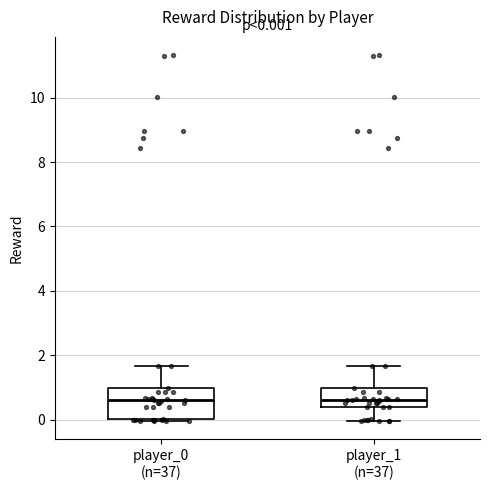

Which box is the tallest, from its lower edge to its upper edge?

player_0 (n=37)